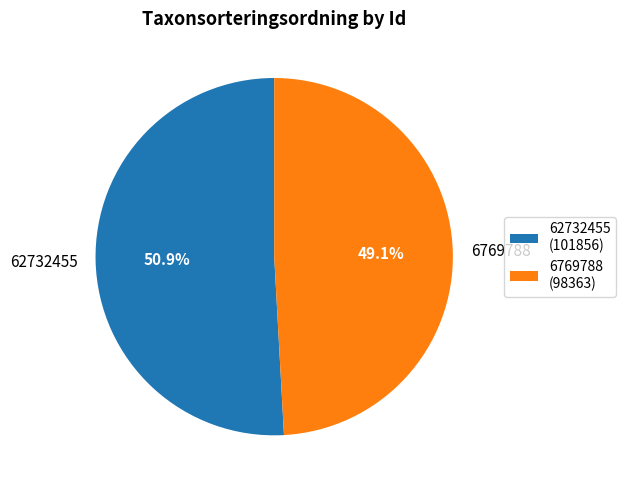

Rank the categories by value from highest to lowest.

62732455, 6769788